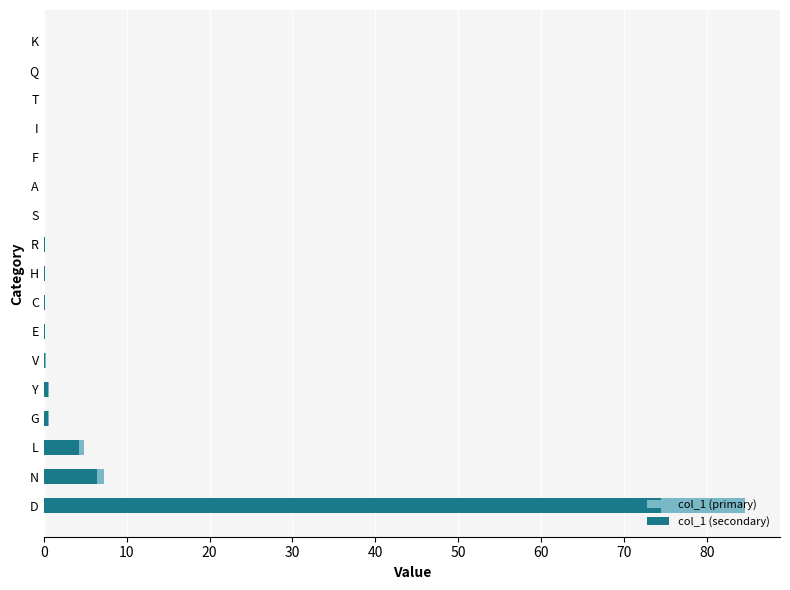

What is the difference between the highest and lowest values at D?

10.1